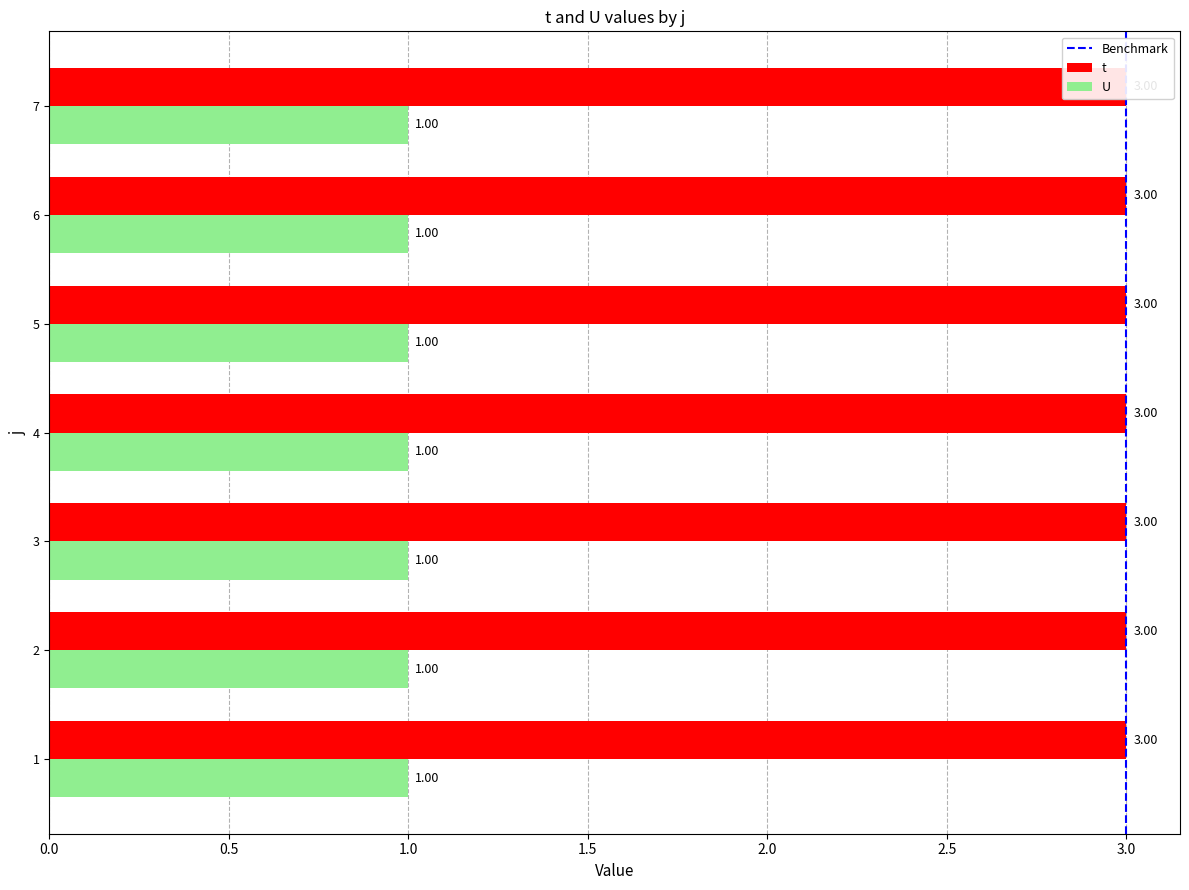

The U series shows 1 at 3. True or false?

True